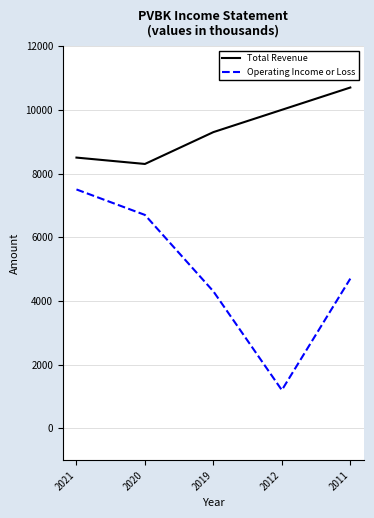

The Total Revenue series shows 2514 at 2020. True or false?

False